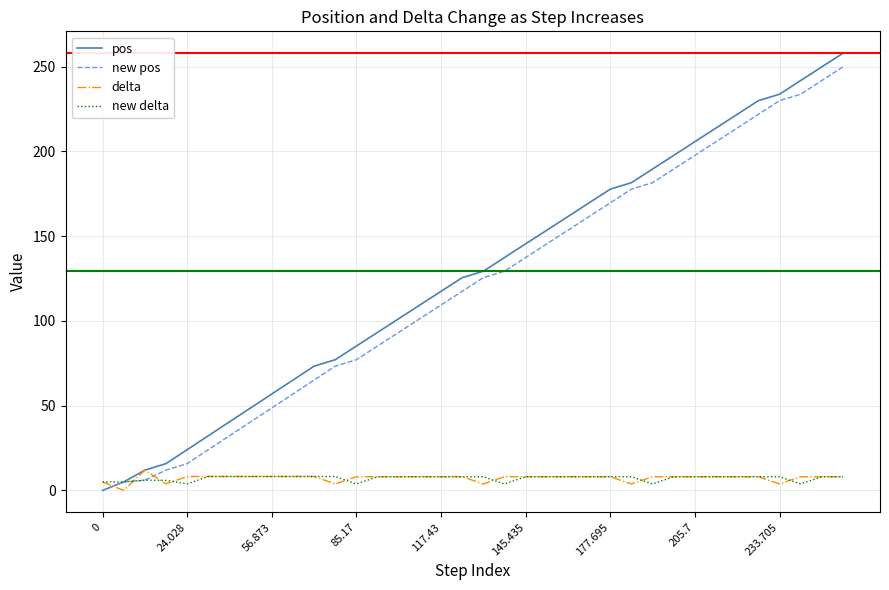

What is the greatest value displayed?

257.9